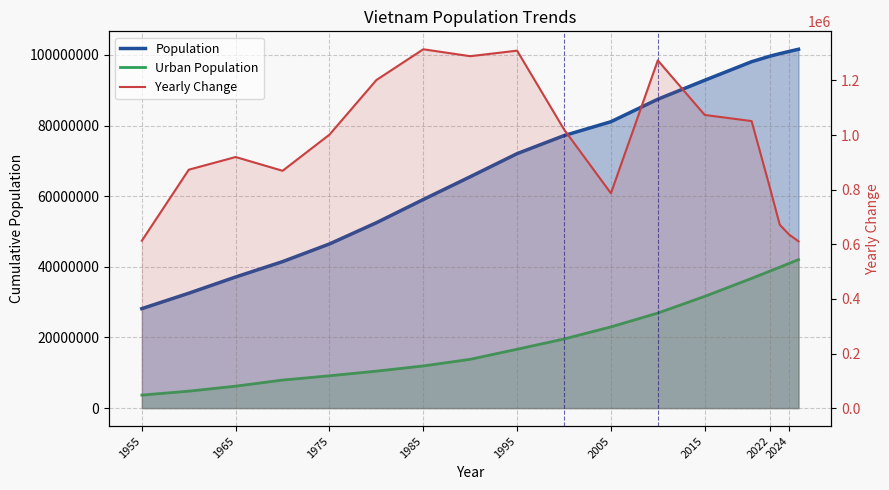

At how many categories does at least one series exceed 99905084?

3